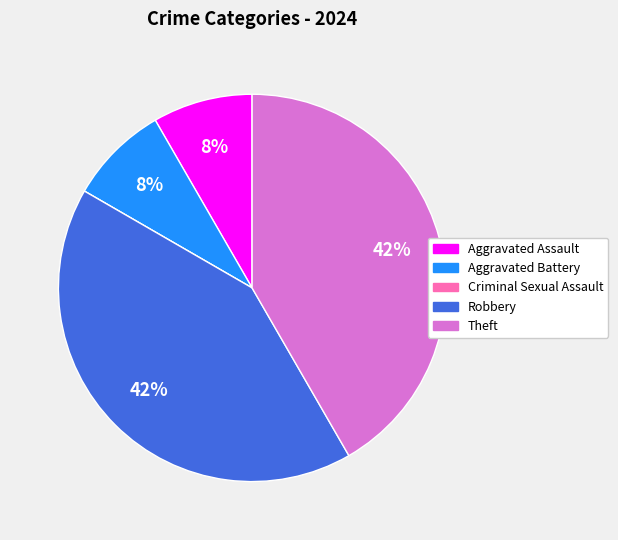

Which has a higher value, Aggravated Assault or Theft?

Theft